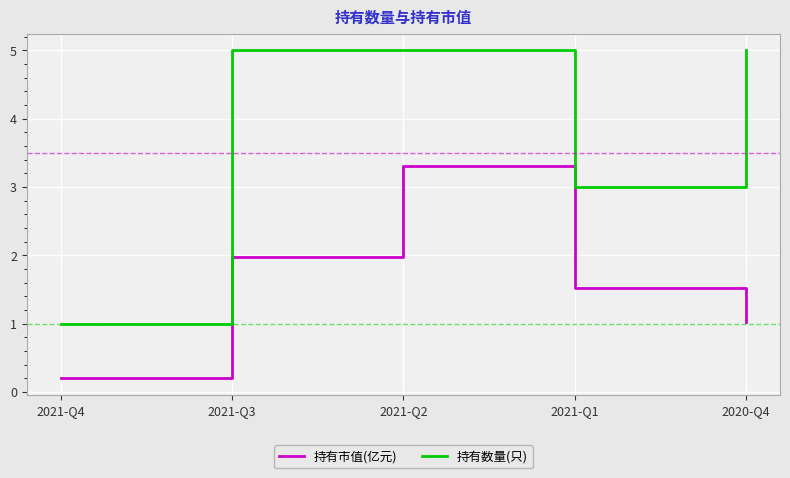

What is the minimum value for 持有数量(只)?

1.0